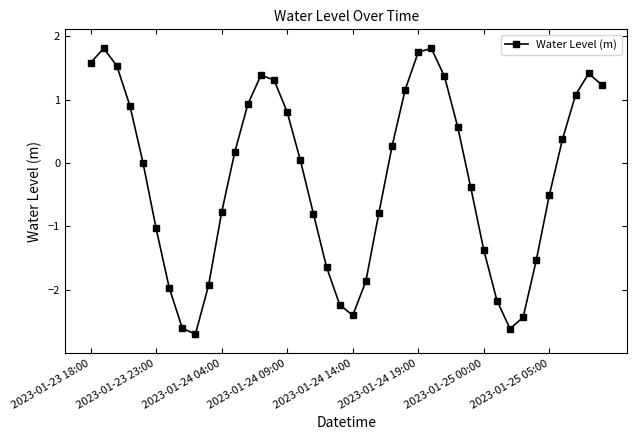

What is the value of the 6th point from the left?

-1.0